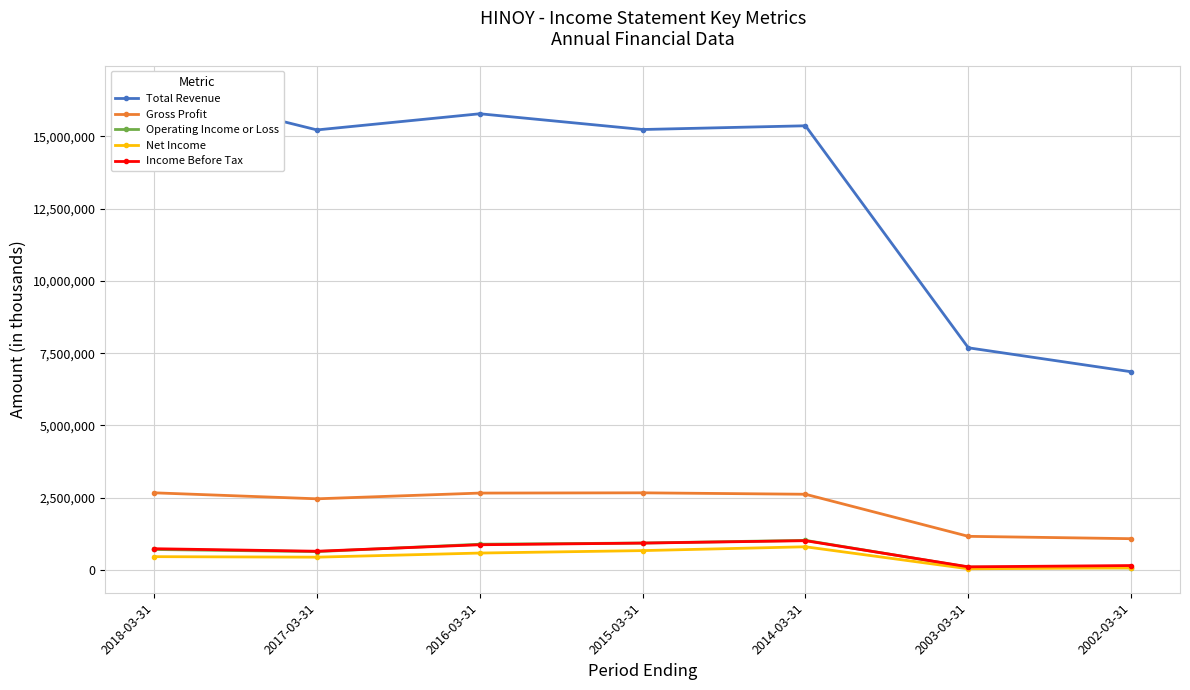

Which series has the largest total across all categories?

Total Revenue